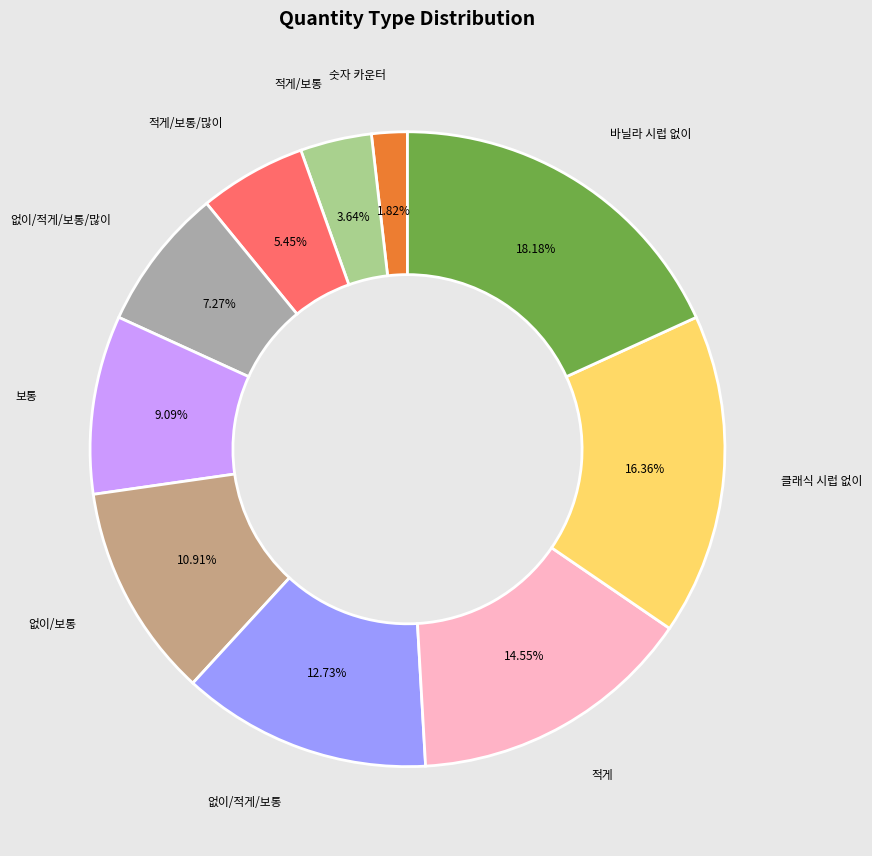

Does any single category account for the majority?

No